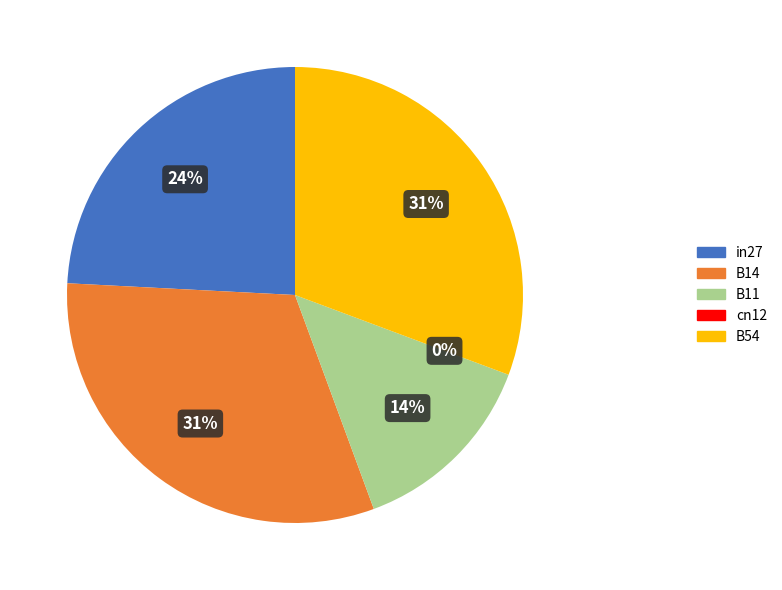

The B54 slice represents 24% of the pie. True or false?

False